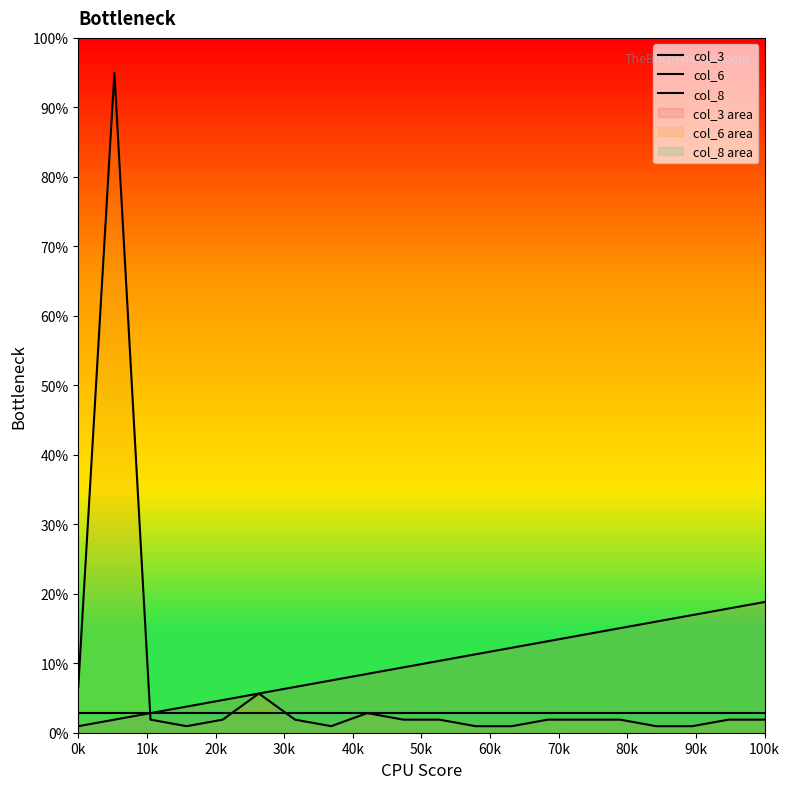

True or false: col_8 and col_3 intersect in this chart.

False